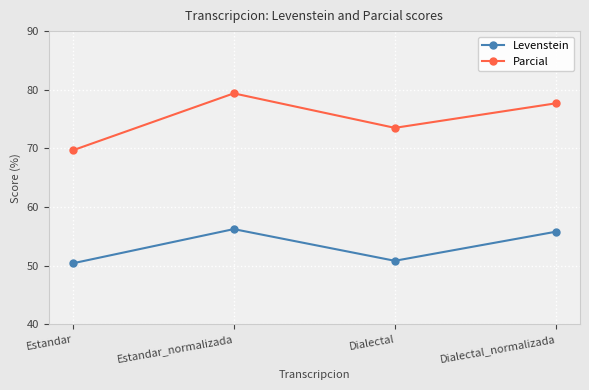

True or false: Levenstein has a value of 56.2 at Estandar_normalizada.

True